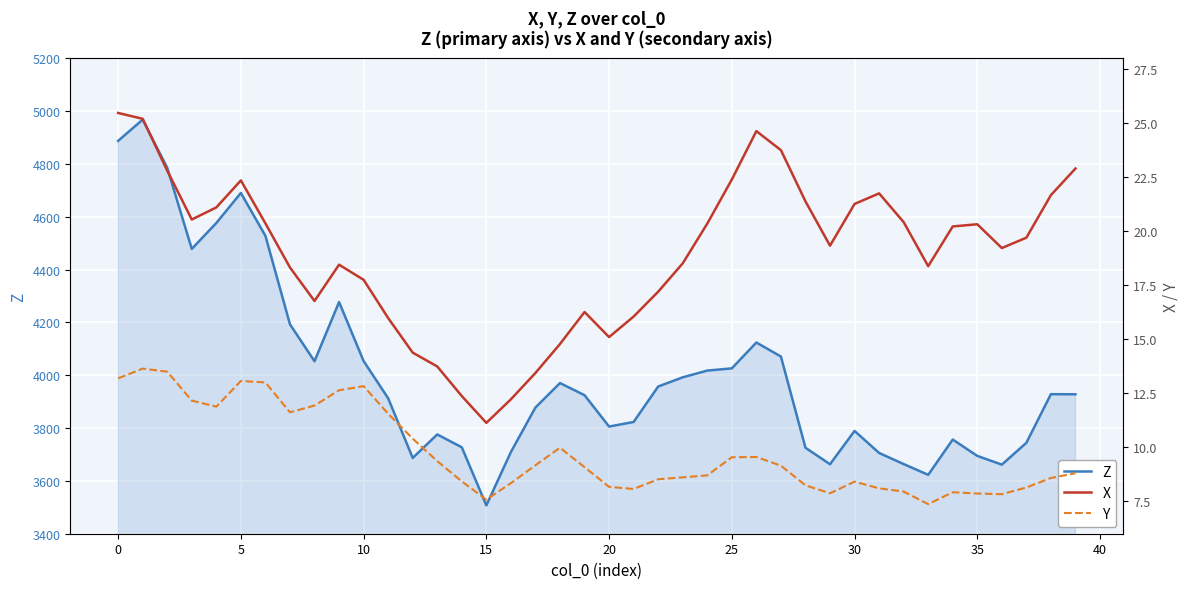

What are all the series names shown in the legend?

Z, X, Y